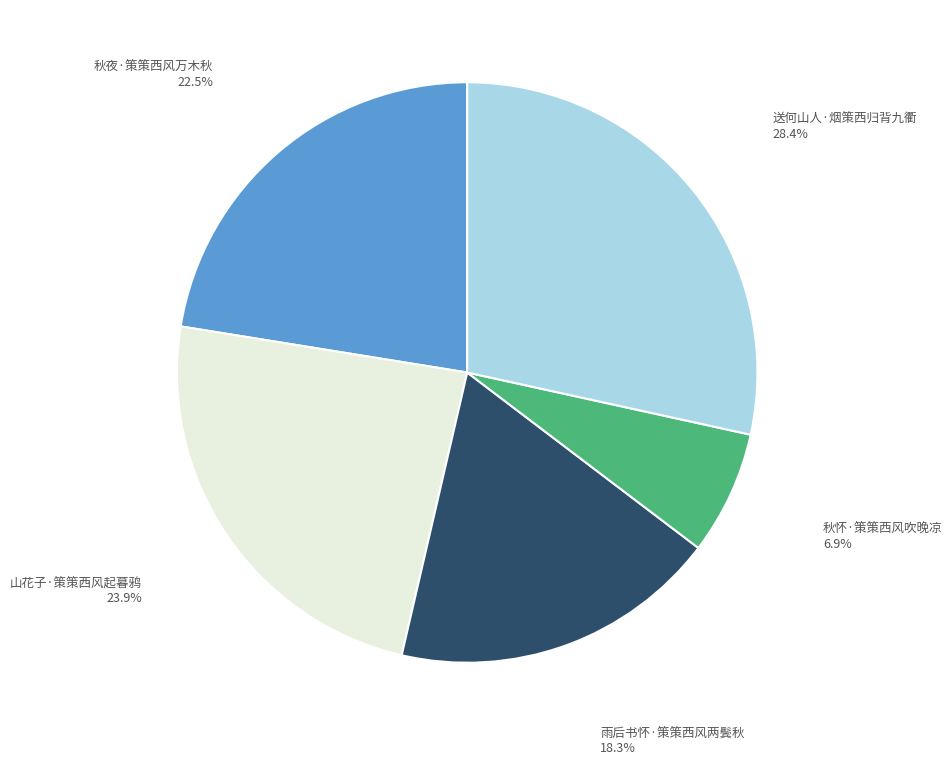

Combined, do 送何山人·烟策西归背九衢 and 山花子·策策西风起暮鸦 account for over 50%?

Yes